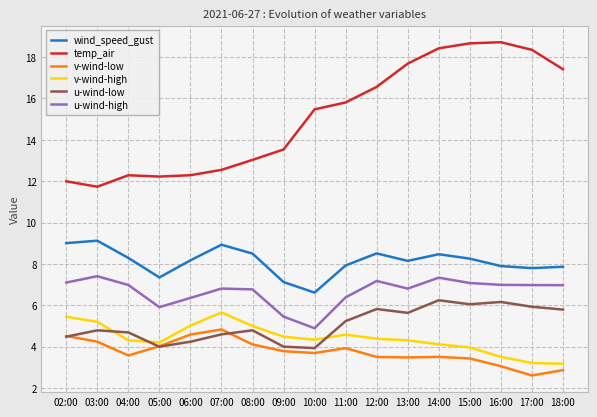

In temp_air, how many points are lower than both neighbors (excluding endpoints)?

2